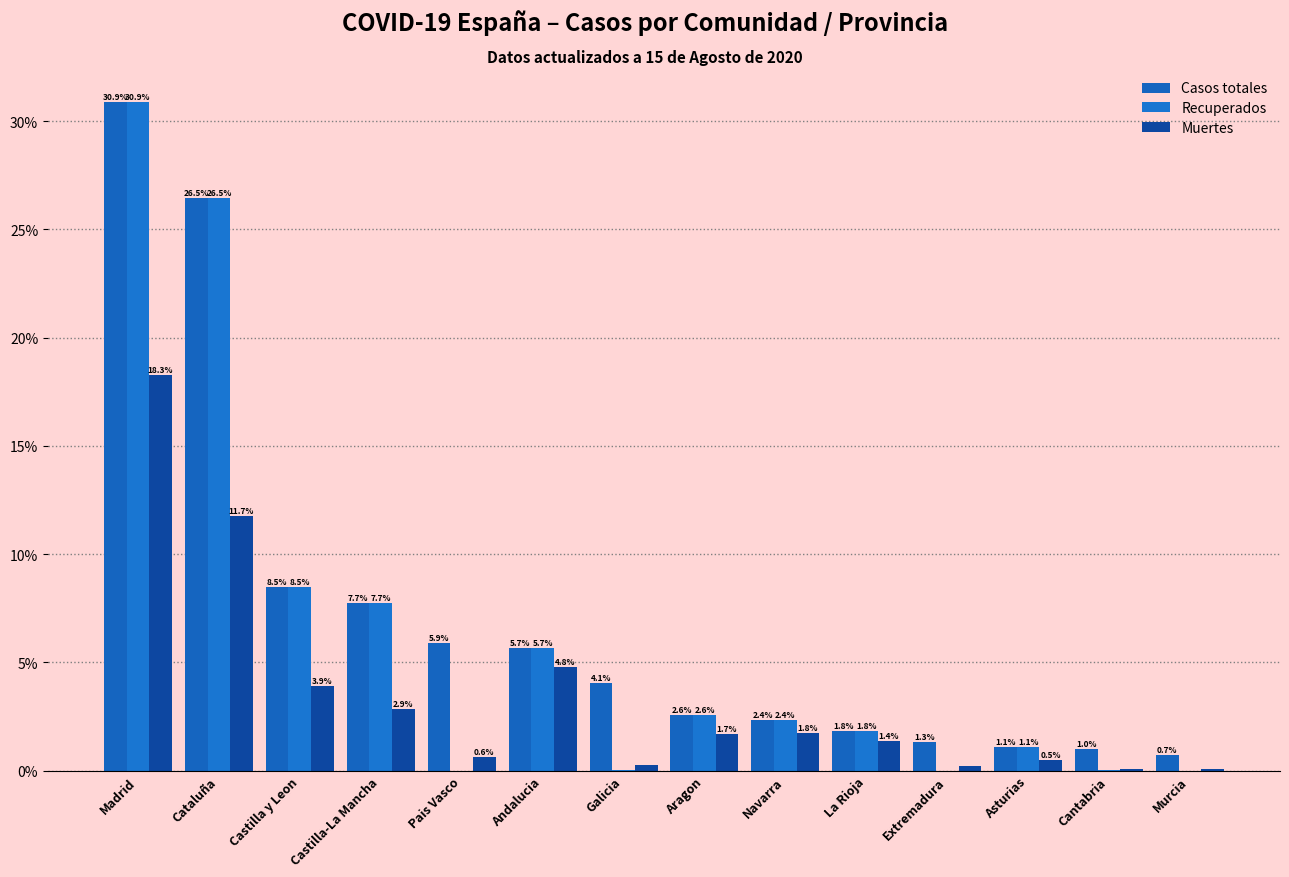

At which label does Recuperados first exceed 2?

Madrid